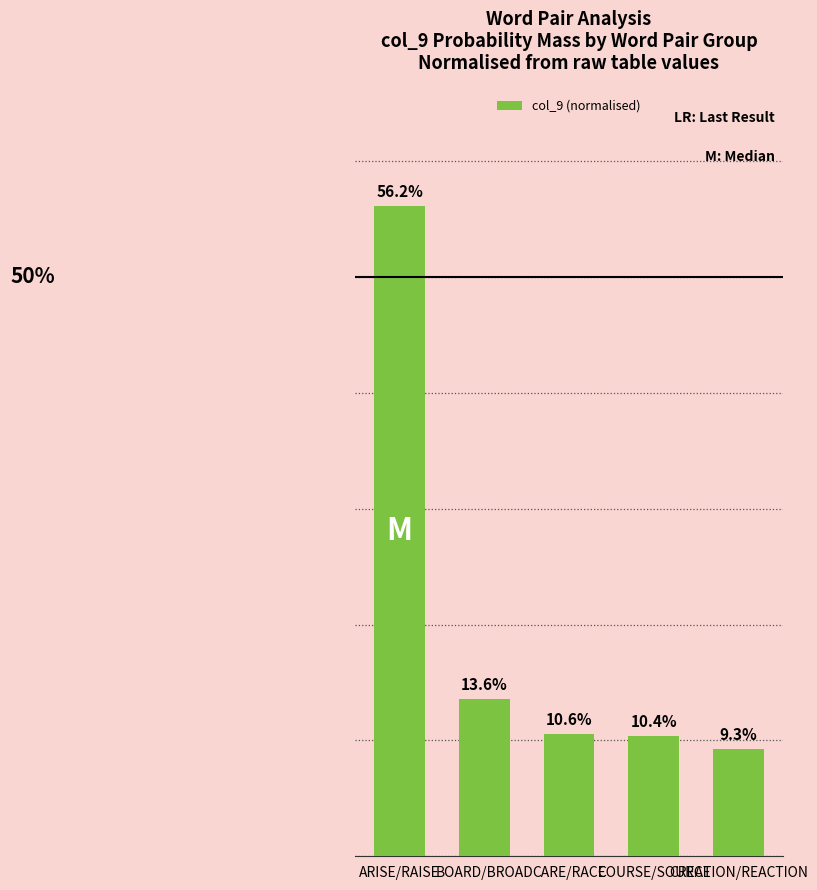

Are the bars horizontal?

No